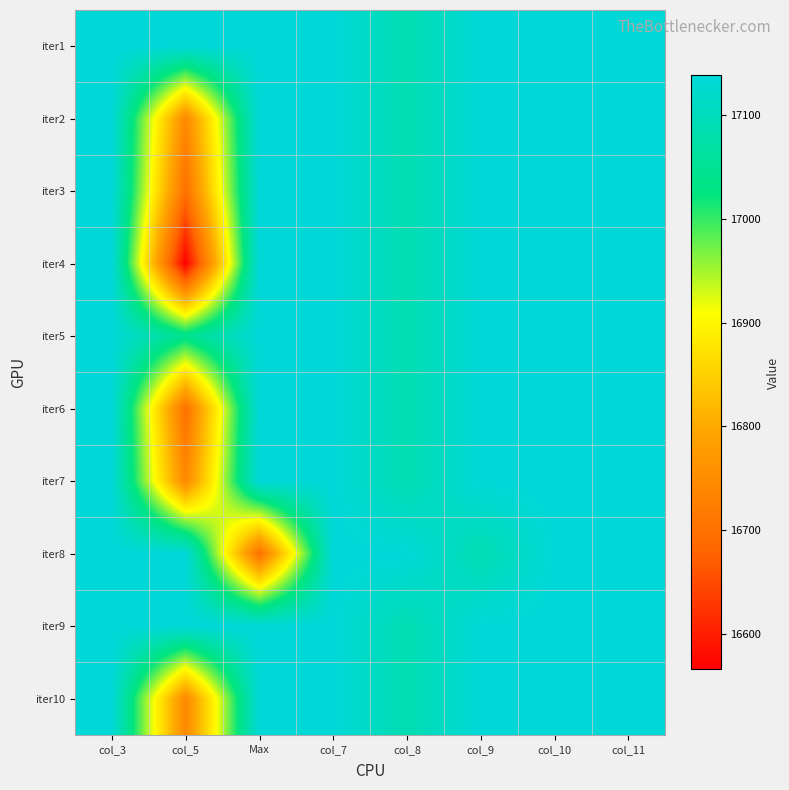

Reading left to right, extract all data points from this chart.

iter1: col_3=17138	col_5=17138	Max=17138	col_7=17138	col_8=17087	col_9=17138	col_10=17138	col_11=17138
iter2: col_3=17138	col_5=16743	Max=17138	col_7=17138	col_8=17087	col_9=17138	col_10=17138	col_11=17138
iter3: col_3=17138	col_5=16700	Max=17138	col_7=17138	col_8=17087	col_9=17138	col_10=17138	col_11=17138
iter4: col_3=17138	col_5=16566	Max=17138	col_7=17138	col_8=17087	col_9=17138	col_10=17138	col_11=17138
iter5: col_3=17138	col_5=17043	Max=17138	col_7=17138	col_8=17087	col_9=17138	col_10=17138	col_11=17138
iter6: col_3=17138	col_5=16700	Max=17138	col_7=17138	col_8=17087	col_9=17138	col_10=17138	col_11=17138
iter7: col_3=17138	col_5=16743	Max=17138	col_7=17138	col_8=17087	col_9=17138	col_10=17138	col_11=17138
iter8: col_3=17138	col_5=17138	Max=16700	col_7=17138	col_8=17138	col_9=17087	col_10=17138	col_11=17138
iter9: col_3=17138	col_5=17138	Max=17138	col_7=17138	col_8=17087	col_9=17138	col_10=17138	col_11=17138
iter10: col_3=17138	col_5=16743	Max=17138	col_7=17138	col_8=17087	col_9=17138	col_10=17138	col_11=17138